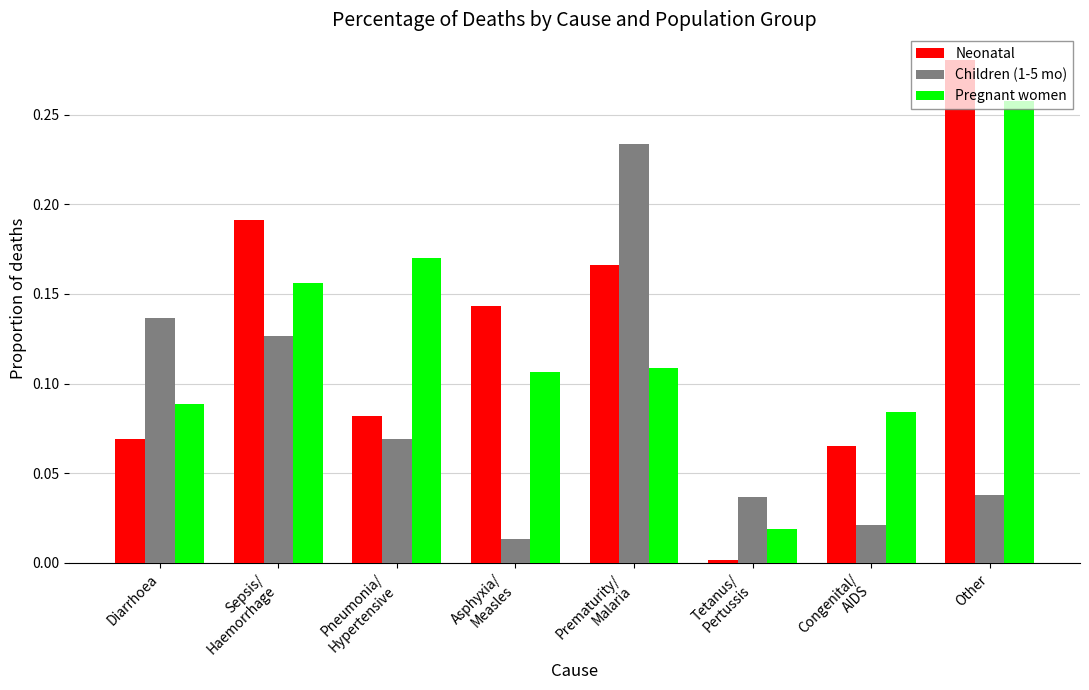

What position from the right is Congenital/
AIDS?

2